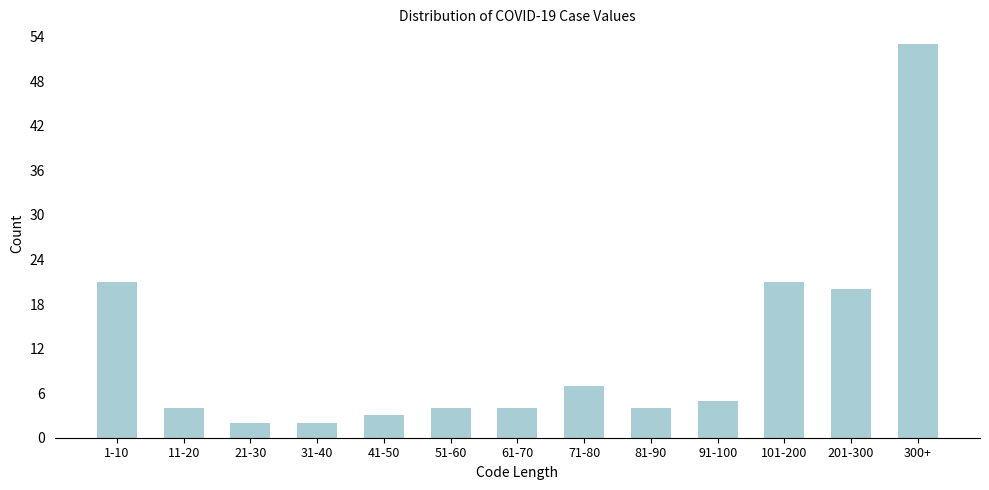

Reading left to right, extract all data points from this chart.

1-10=21	11-20=4	21-30=2	31-40=2	41-50=3	51-60=4	61-70=4	71-80=7	81-90=4	91-100=5	101-200=21	201-300=20	300+=53